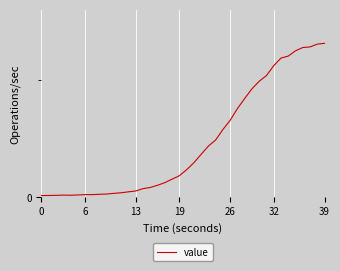

Is this an area chart (filled region under the line)?

No